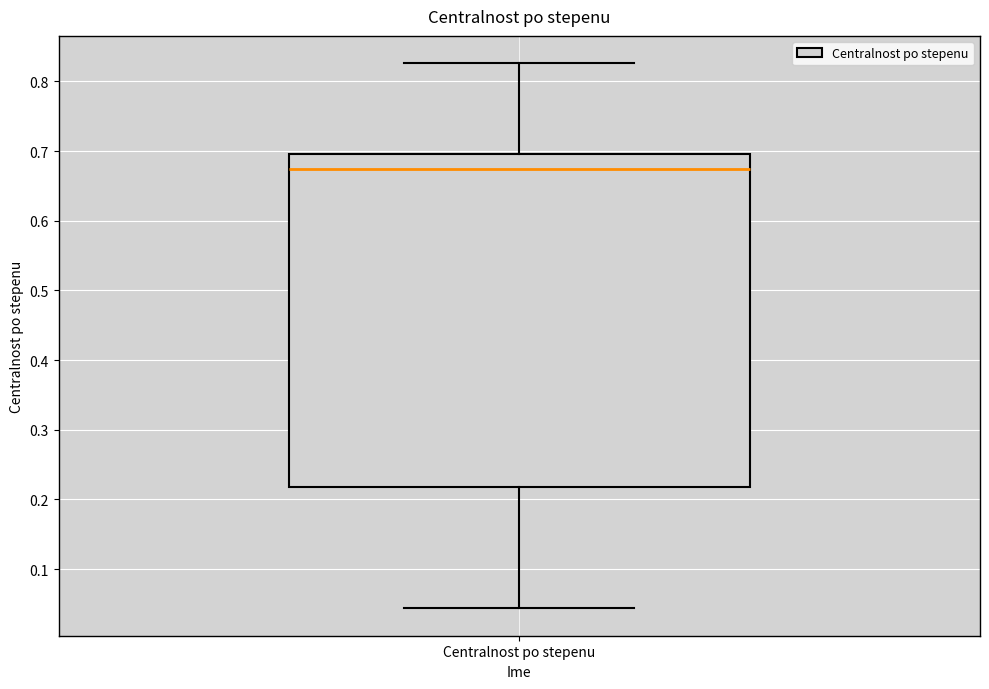

Where does the upper whisker of the box for Centralnost po stepenu end on the y-axis? The values are not printed on the chart, so give them approximately, as read against the axis.

0.83